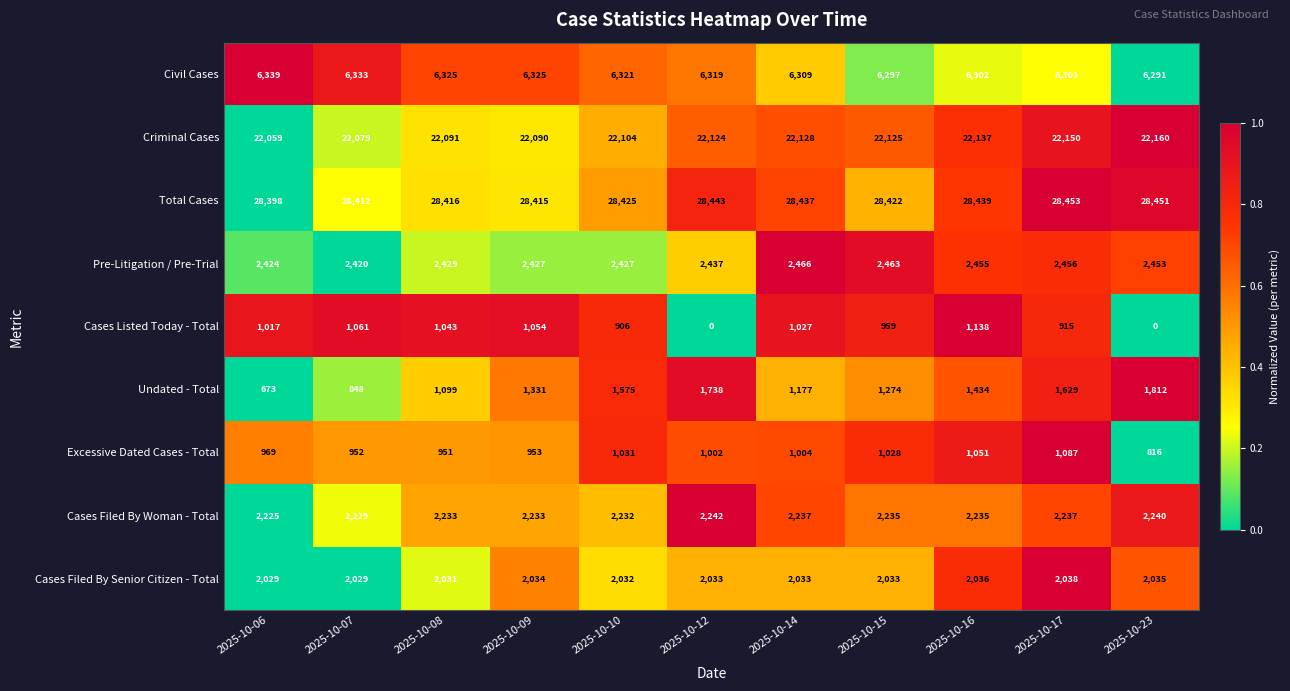

At 2025-10-07, list the series in order from smallest to largest.

Undated - Total, Excessive Dated Cases - Total, Cases Listed Today - Total, Cases Filed By Senior Citizen - Total, Cases Filed By Woman - Total, Pre-Litigation / Pre-Trial, Civil Cases, Criminal Cases, Total Cases